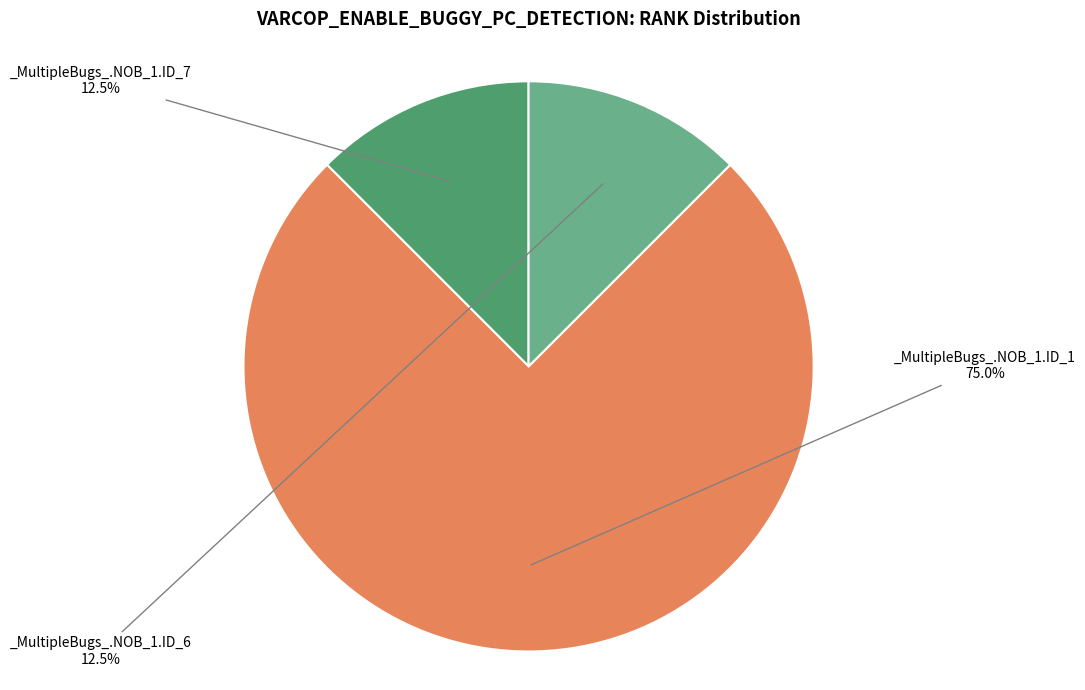

Does any single category account for the majority?

Yes